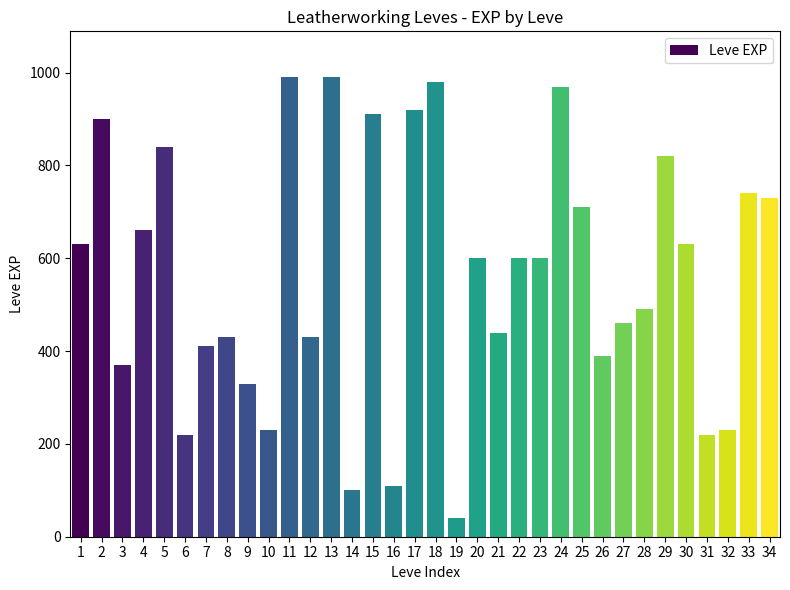

Reading left to right, extract all data points from this chart.

630	900	370	660	840	220	410	430	330	230	990	430	990	100	910	110	920	980	40	600	440	600	600	970	710	390	460	490	820	630	220	230	740	730